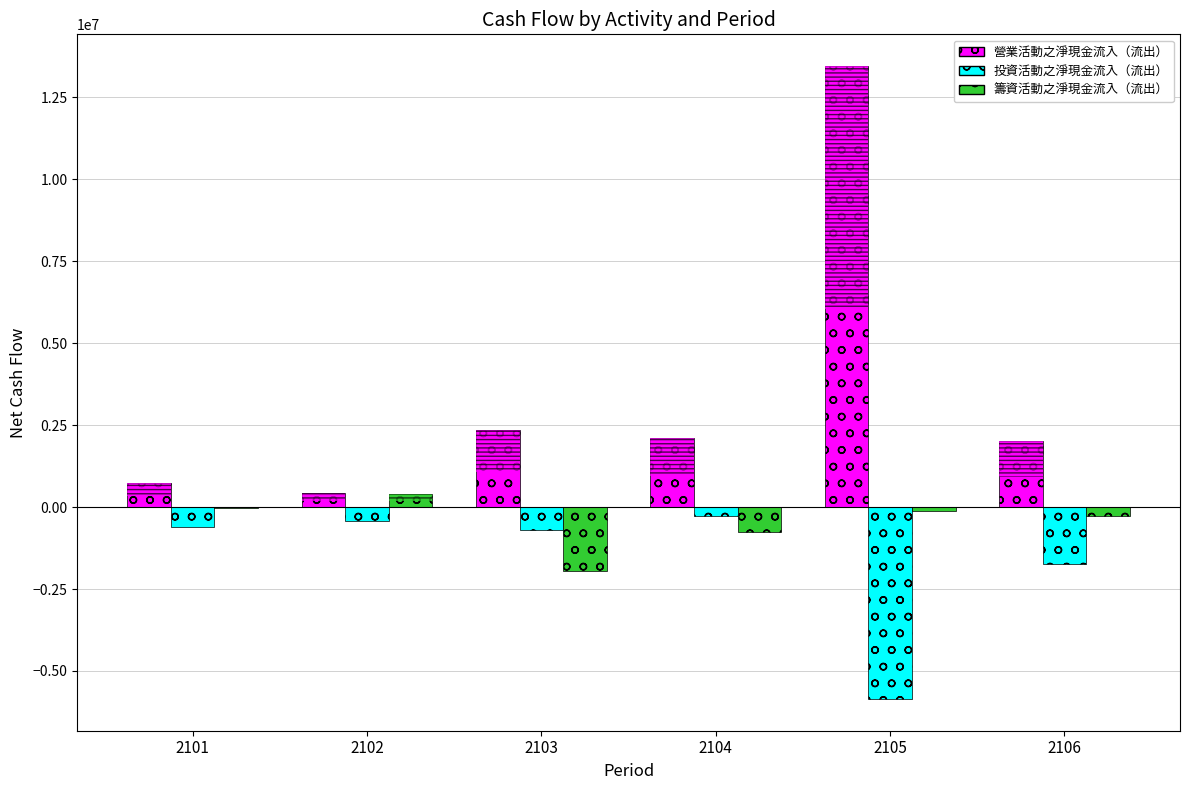

What is the value of the 投資活動之淨現金流入（流出） bar at the 3rd from the left?

-695693